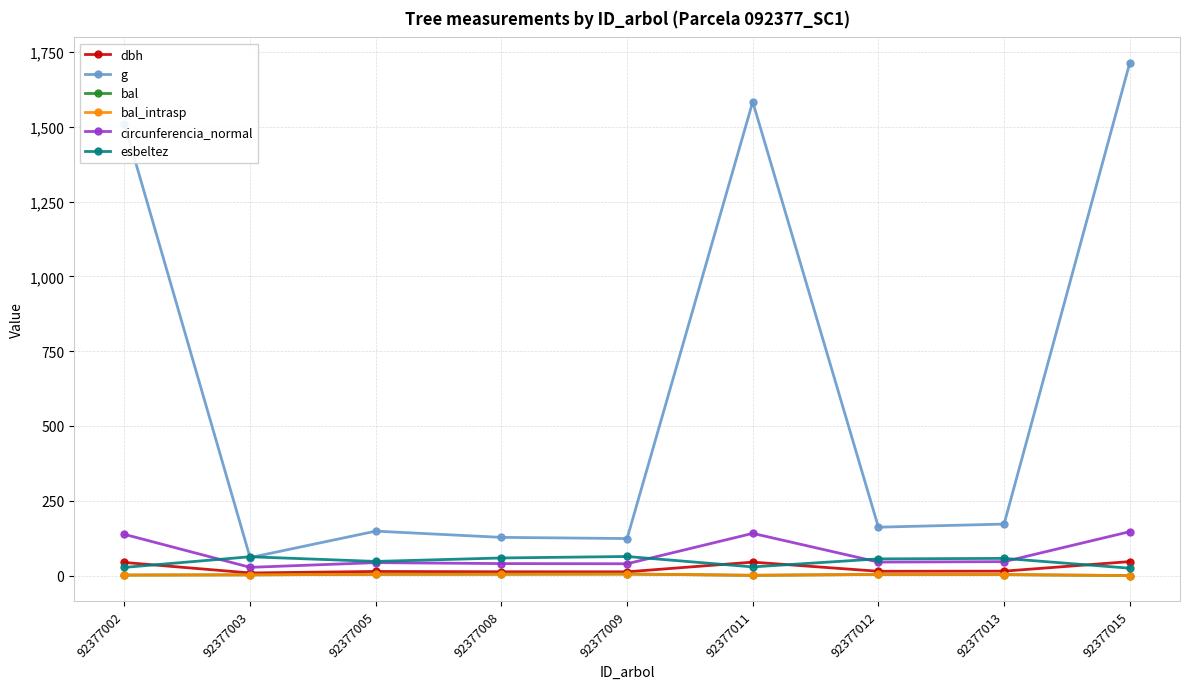

How many lines are shown in the chart?

6